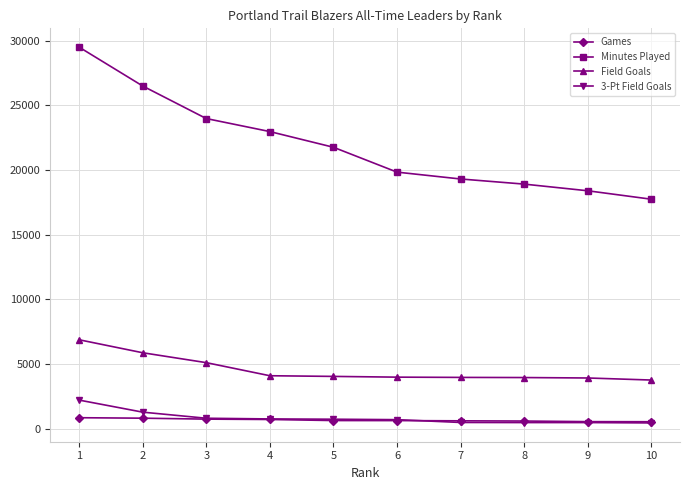

List the series in order of their peak value, lowest first.

Games, 3-Pt Field Goals, Field Goals, Minutes Played